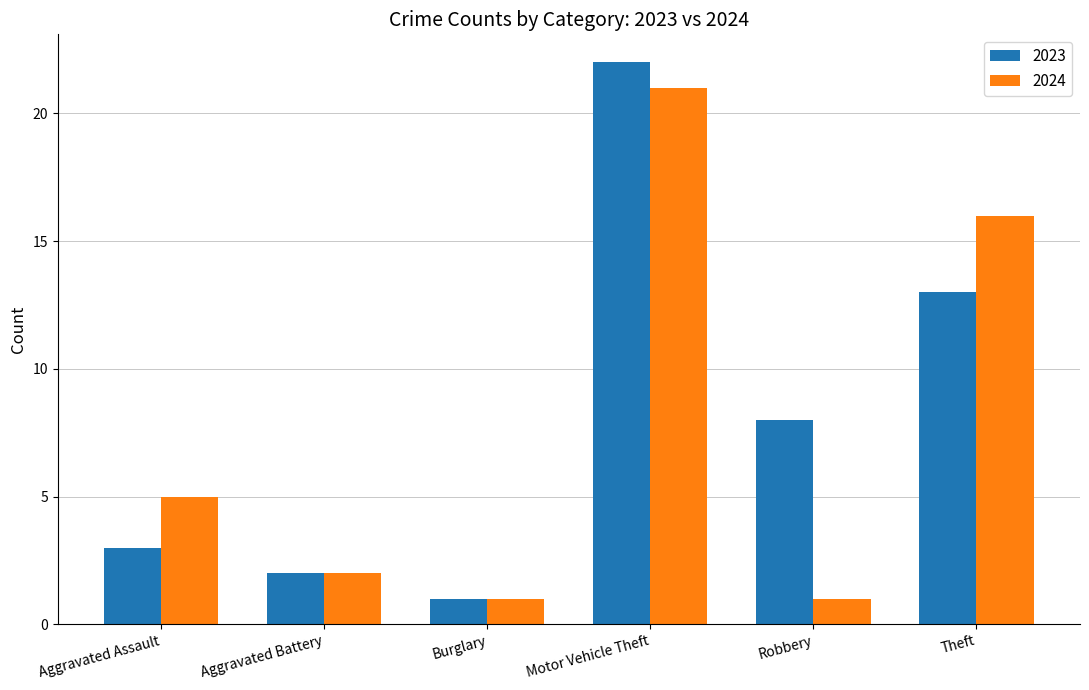

Count the number of categories in the chart.

6